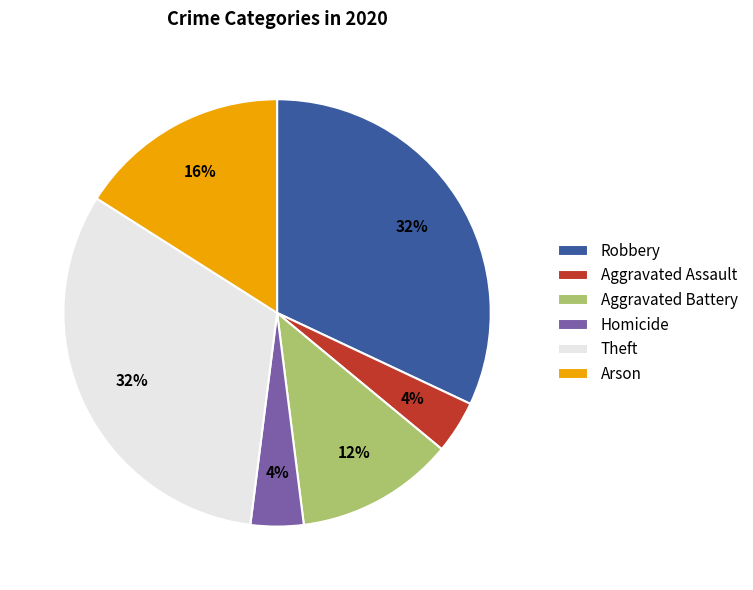

Is there any slice that represents more than half of the pie?

No